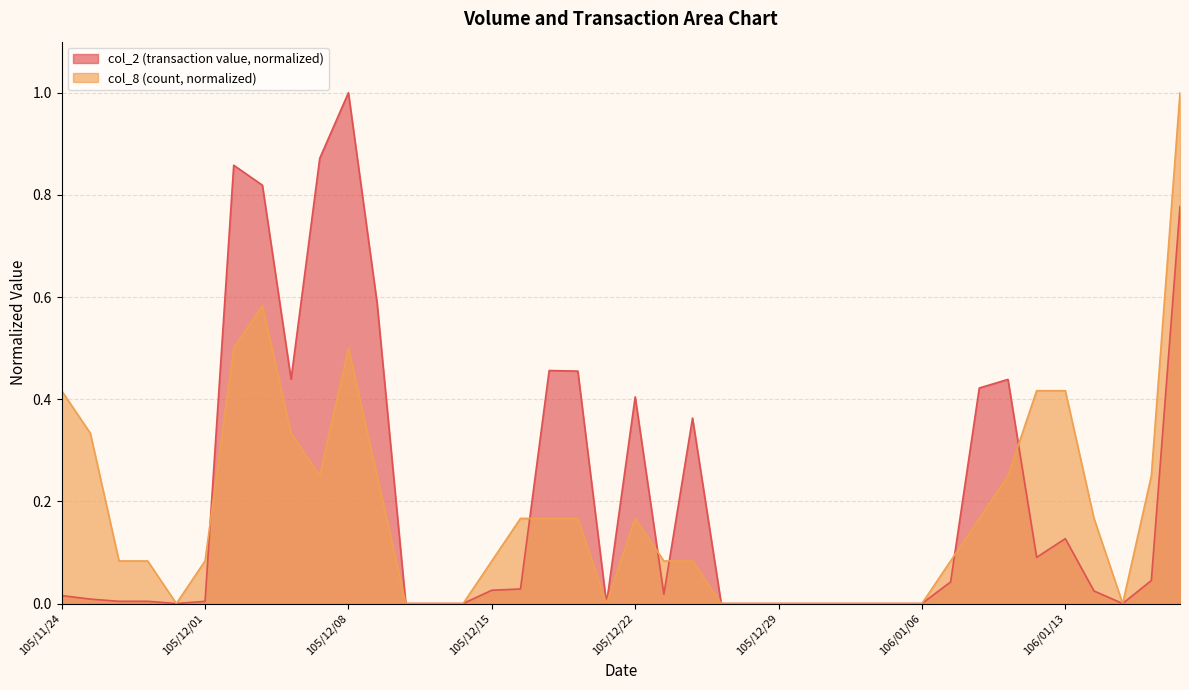

What is the sum of all col_2 values?

8.3